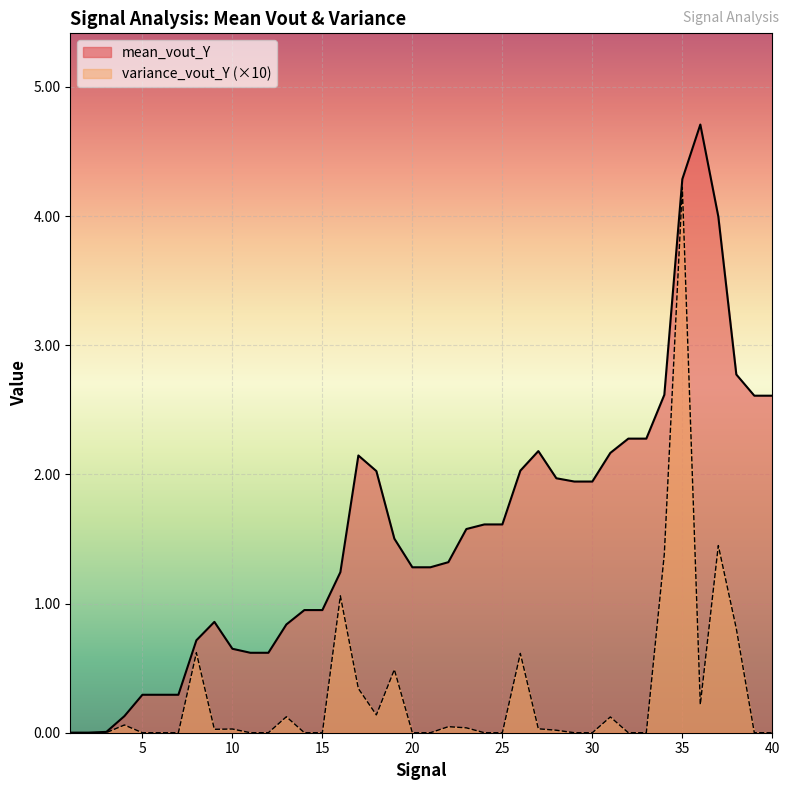

What are all the series names shown in the legend?

mean_vout_Y, variance_vout_Y (×10)